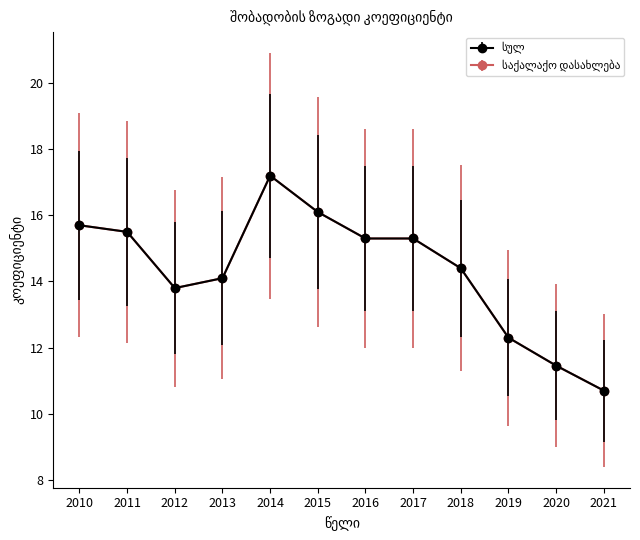

True or false: სულ and საქალაქო დასახლება intersect in this chart.

False